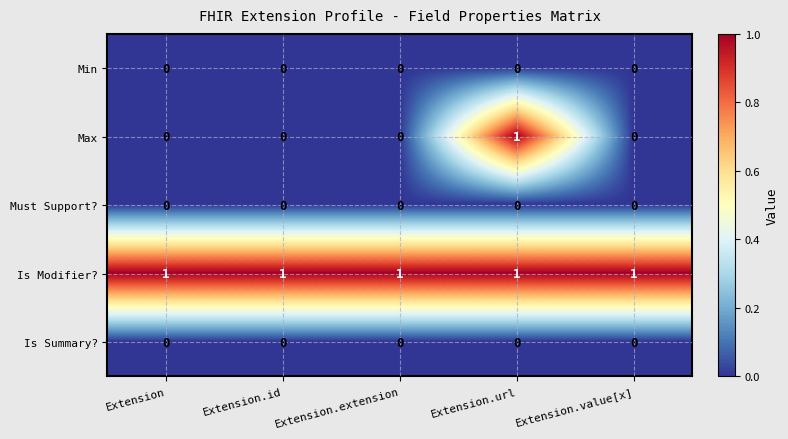

Which series changed the most between Extension.id and Extension.url?

Max